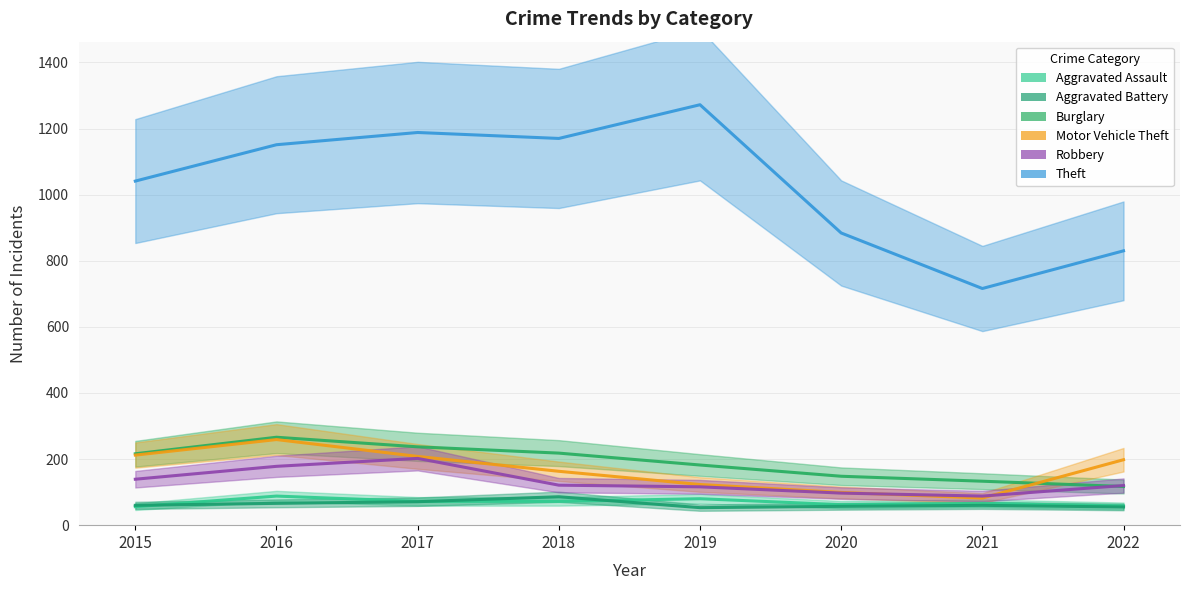

What is the average value of the Aggravated Assault series?

69